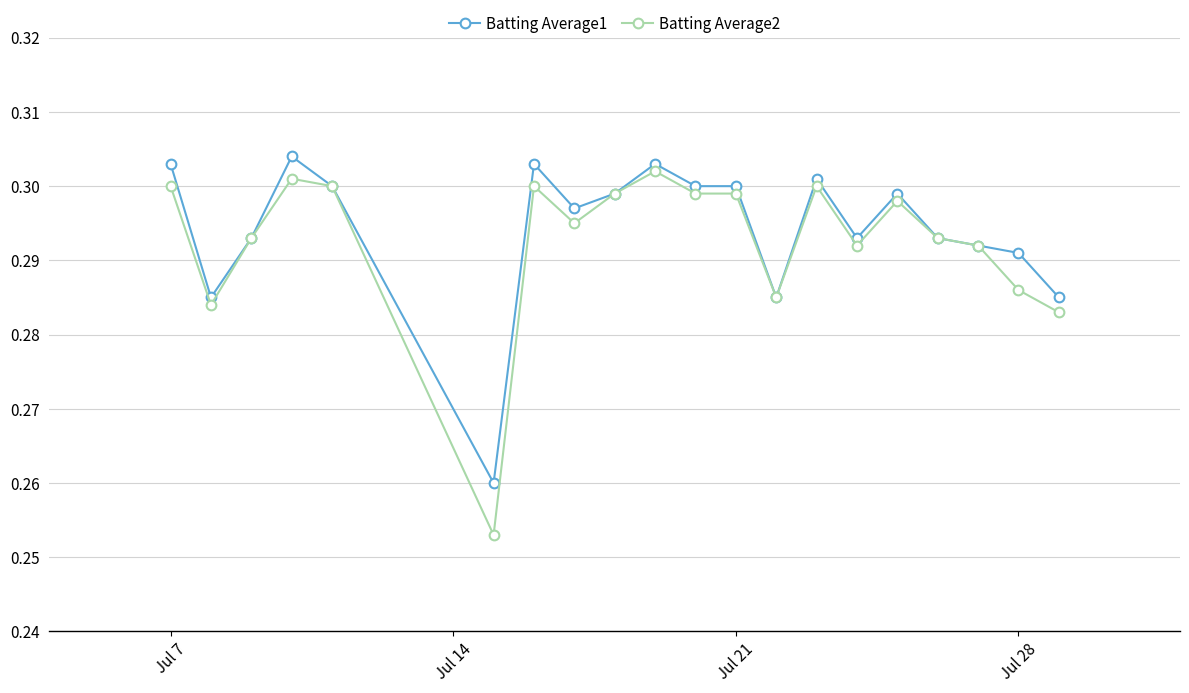

At how many categories does at least one series exceed 0?

20